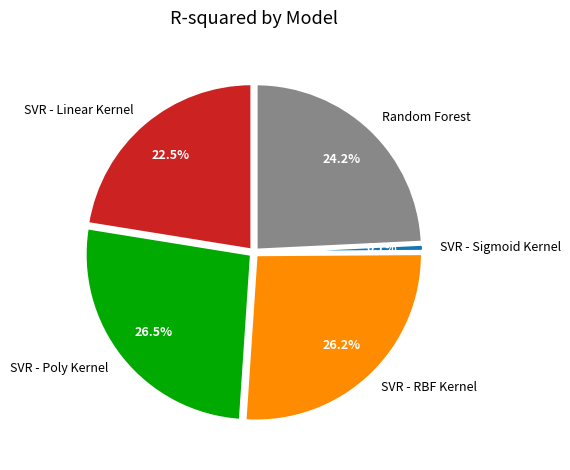

Does SVR - Poly Kernel account for over 50% of the chart?

No